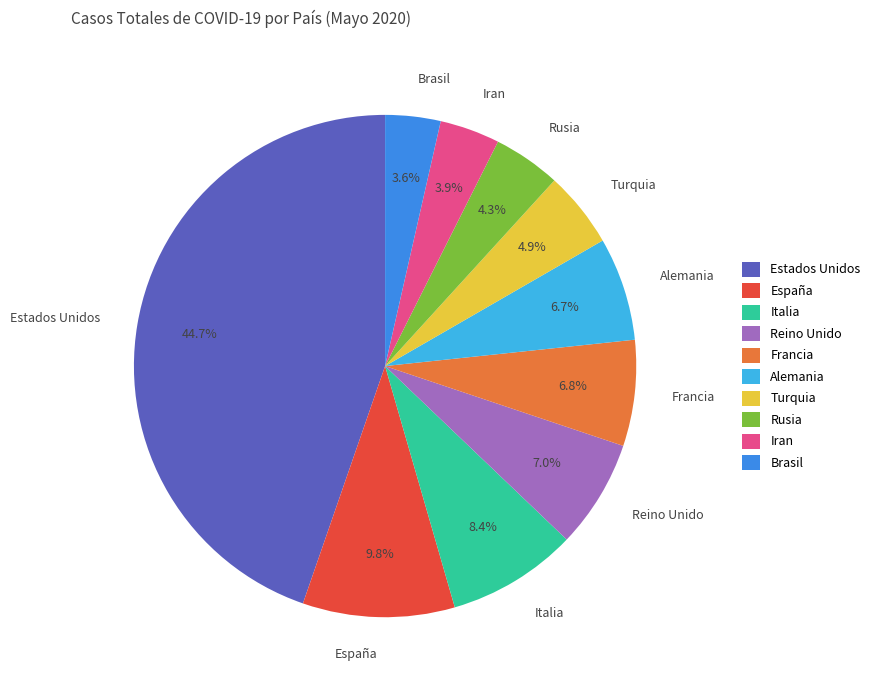

Which category has the biggest portion of the pie?

Estados Unidos